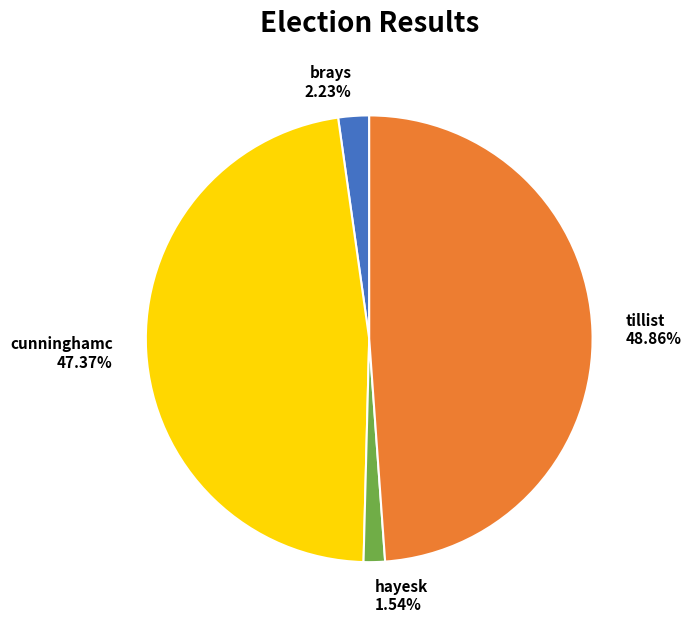

Is there a majority slice in this chart?

No